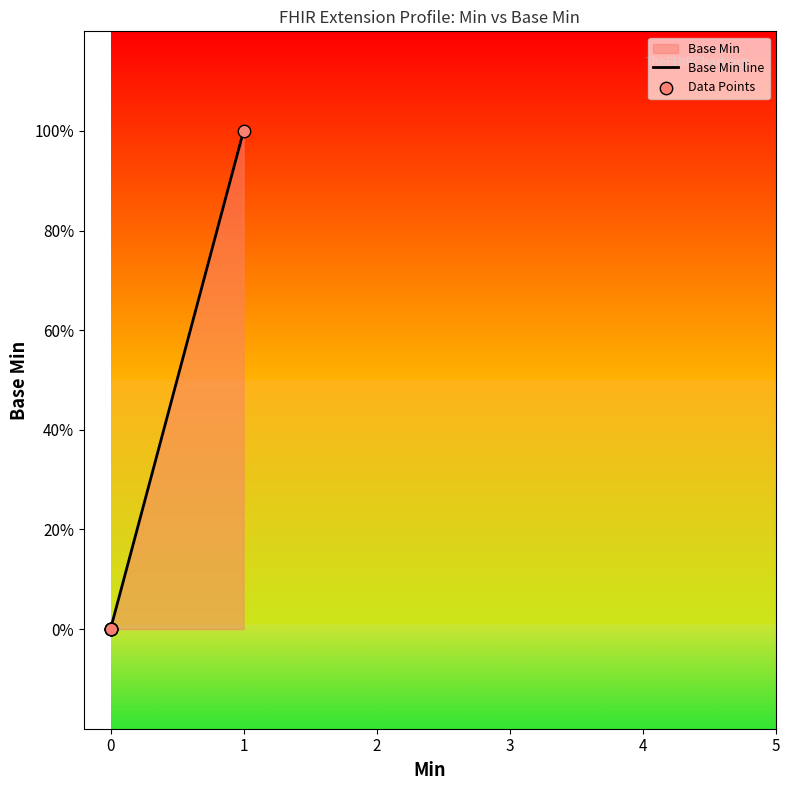

Which series has the largest total across all categories?

Base Min line